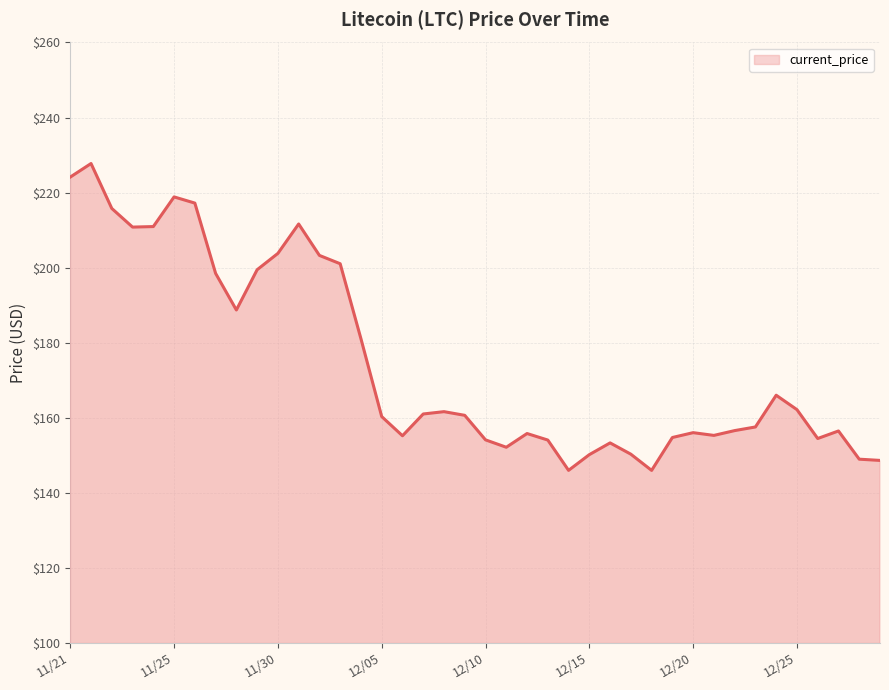

What is the minimum value shown in the chart?

145.9